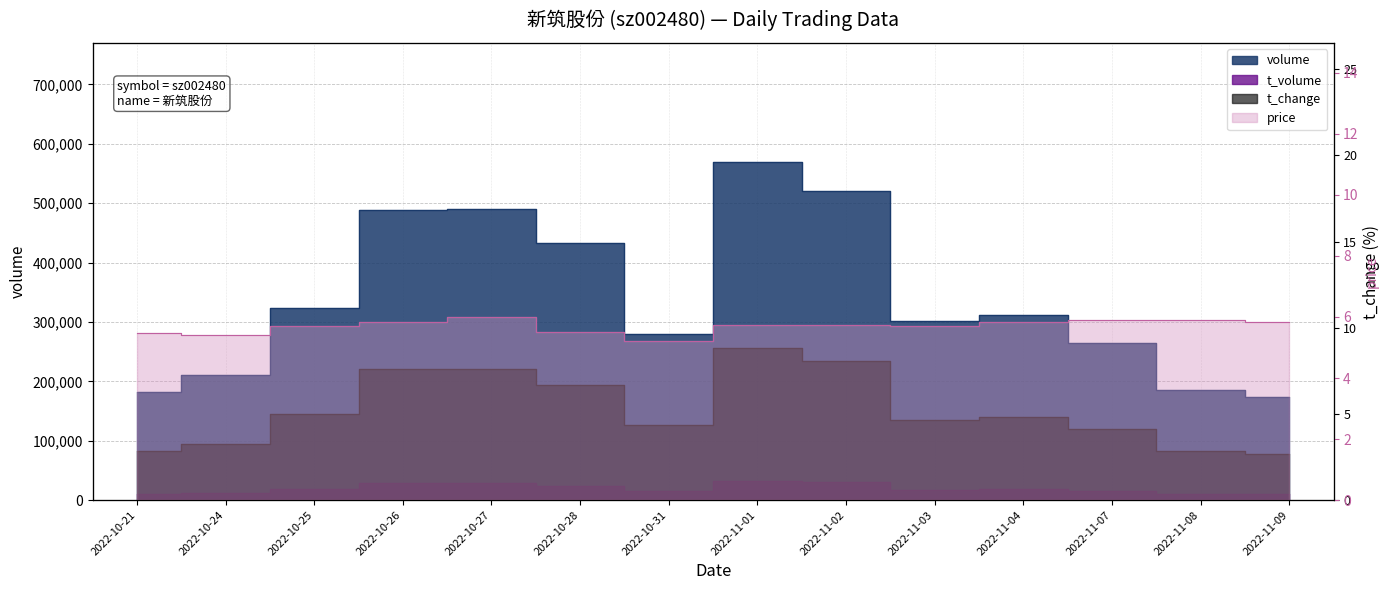

How many interior local valleys does the t_change series have?

2